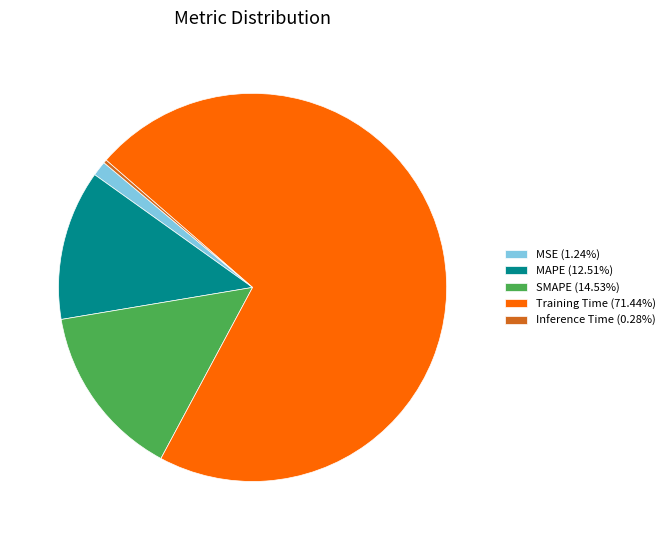

What is the largest slice in the pie chart?

Training Time